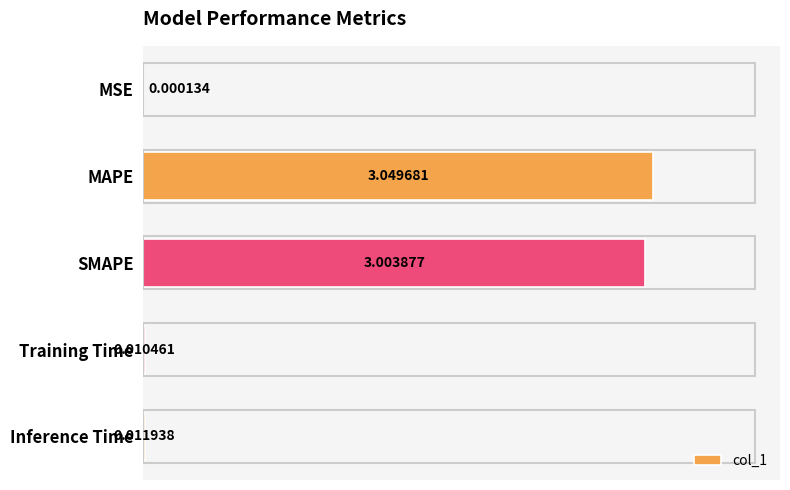

Which category has the highest value across all series?

MAPE